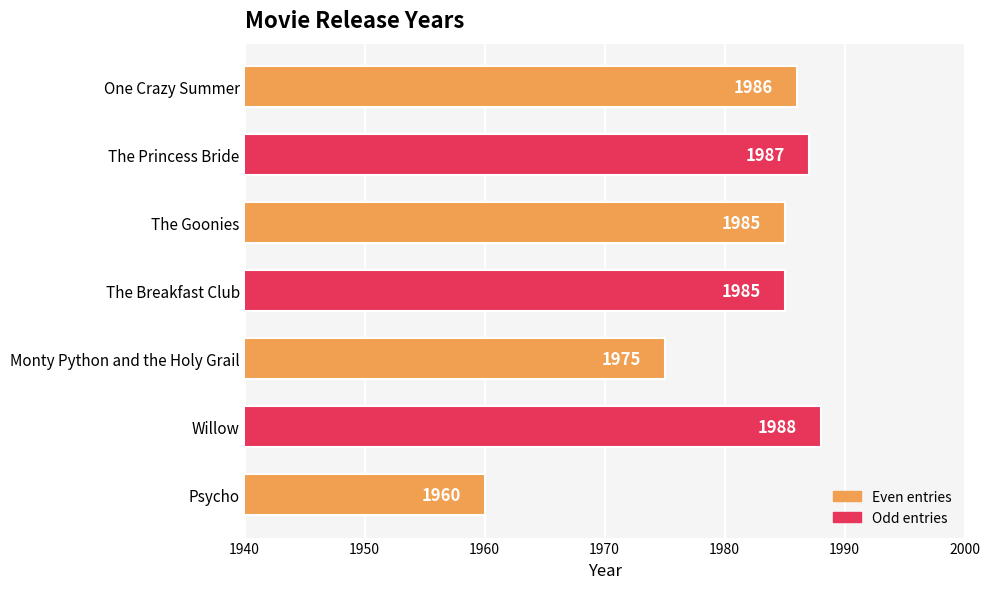

What is the average value?

1981